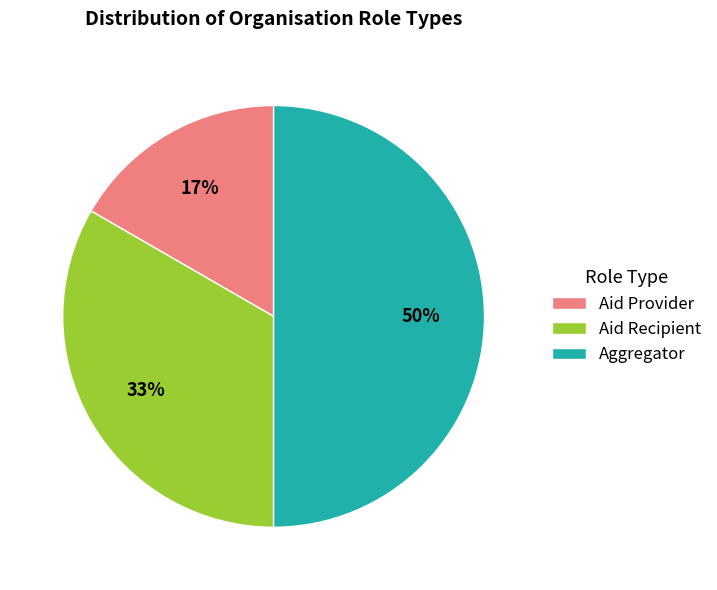

Approximately how many times larger is the value at Aggregator compared to Aid Recipient?

1.5